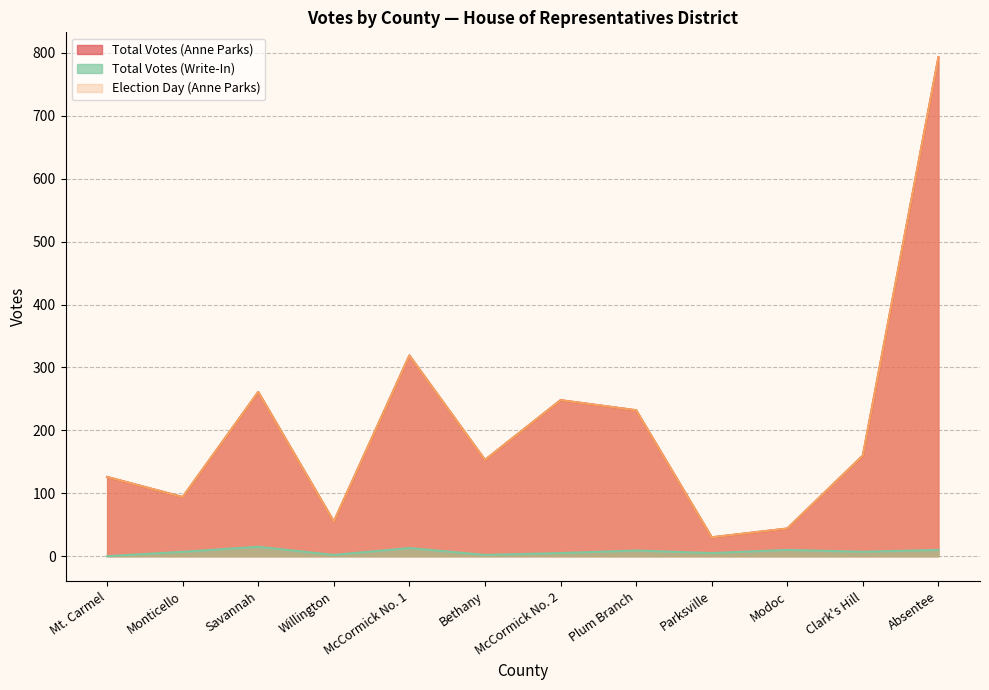

How many interior local peaks does the Election Day (Anne Parks) series have?

3